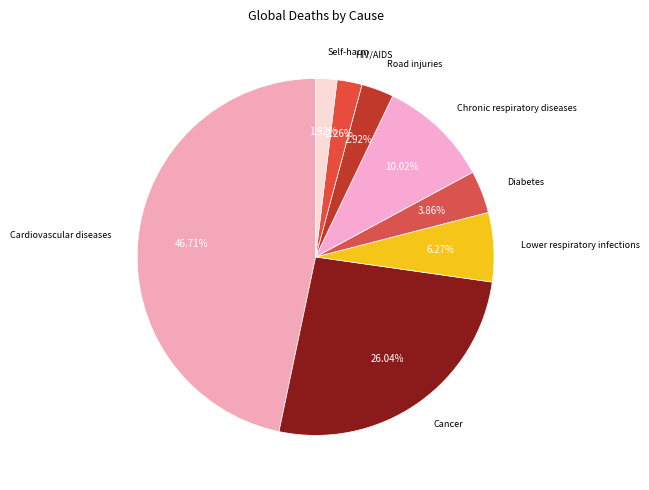

Which category has the biggest portion of the pie?

Cardiovascular diseases